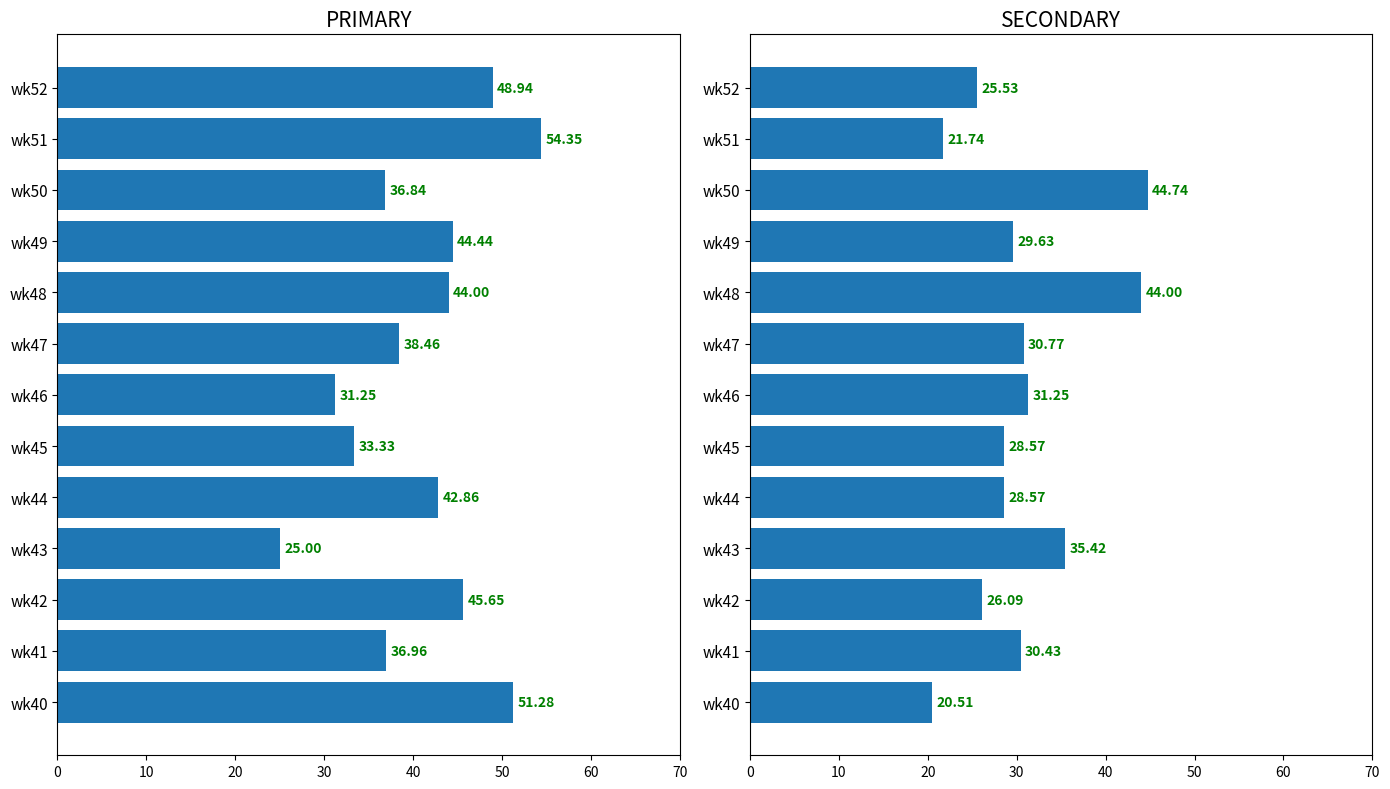

Which has a higher value, wk47 or wk46?

wk47